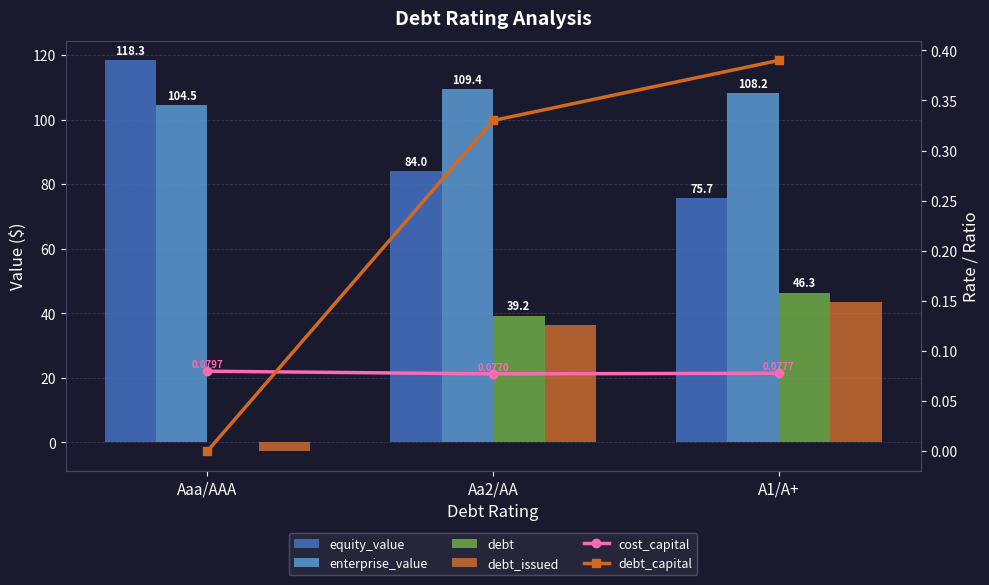

What is the difference between the enterprise_value values at A1/A+ and Aa2/AA?

1.2